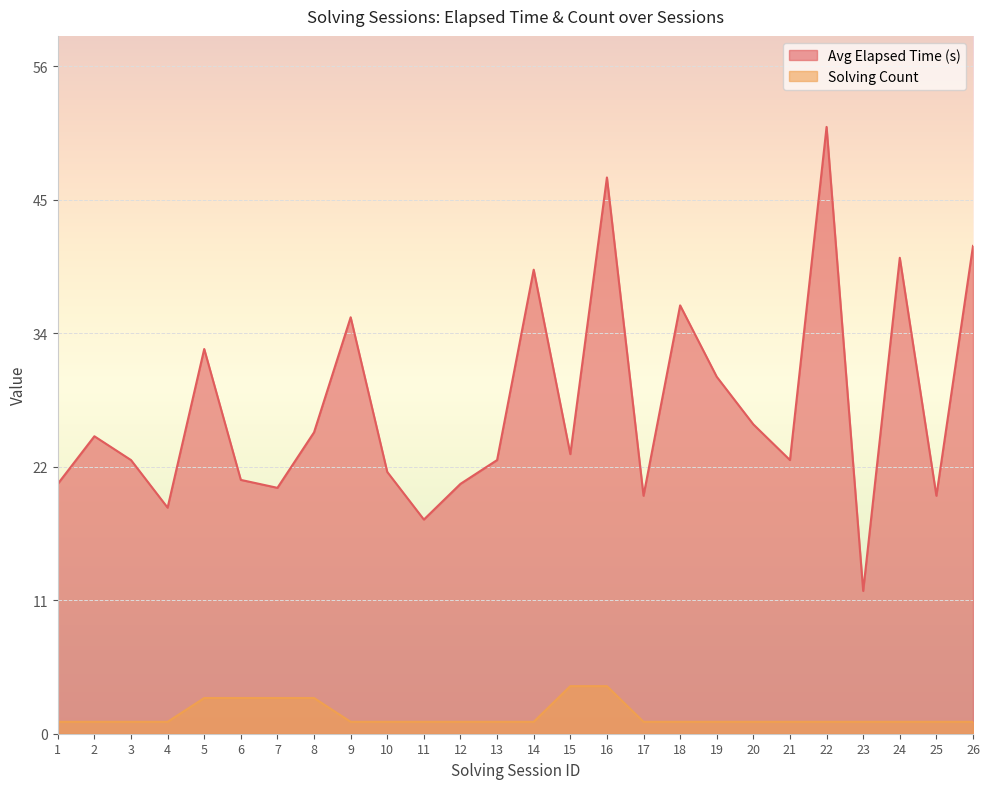

True or false: Solving Count has more than 1 interior local peaks.

False